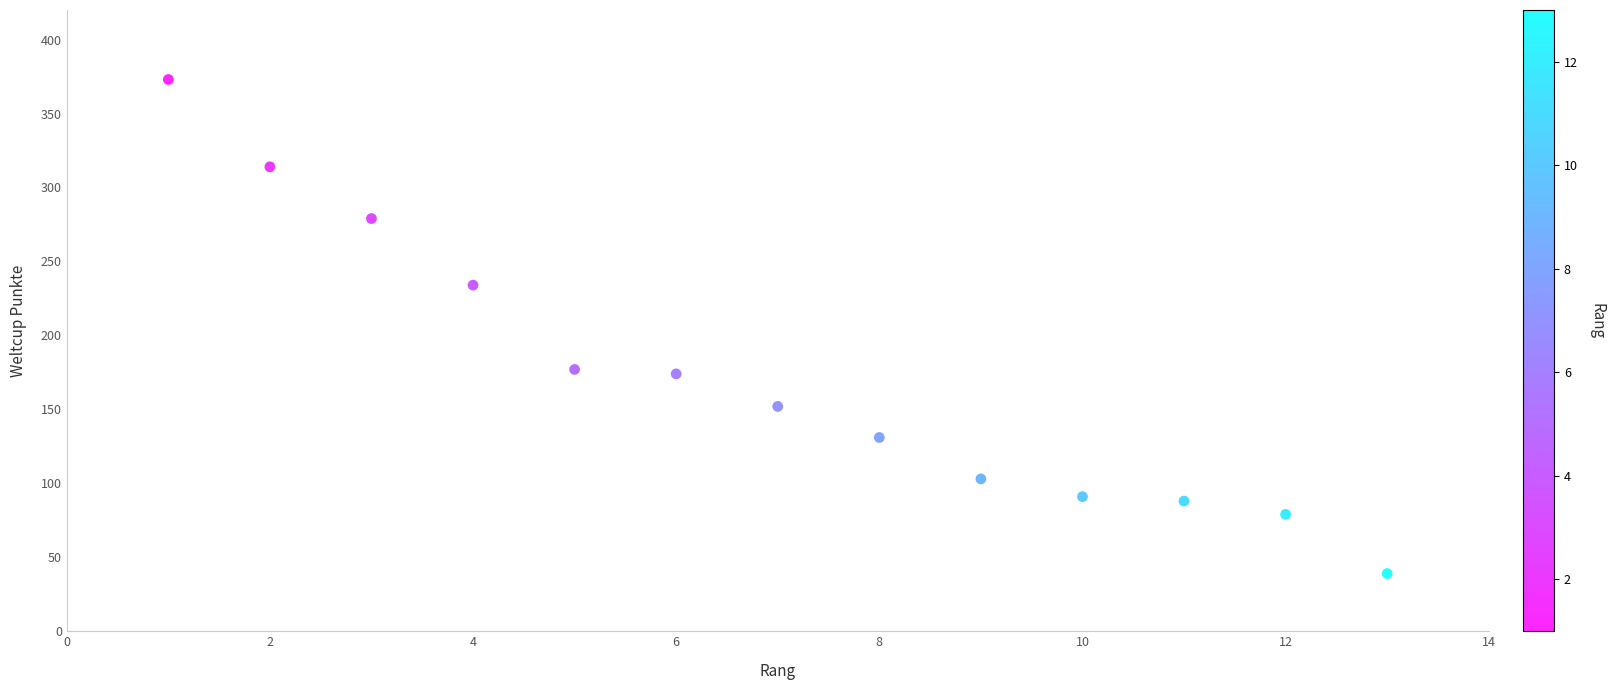

What is the range of Y values (max minus min)?

334